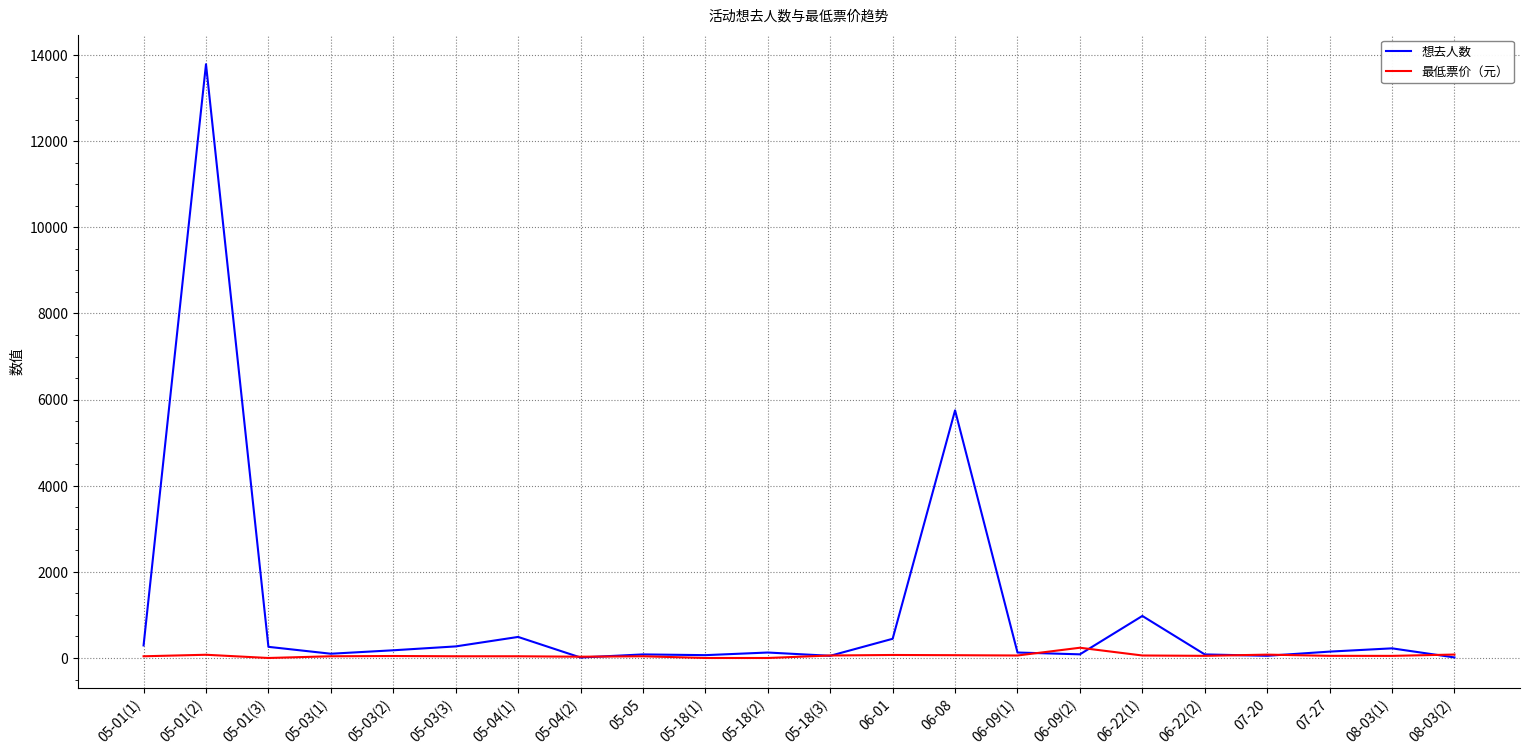

Rank the series by their maximum value, from highest to lowest.

想去人数, 最低票价（元）